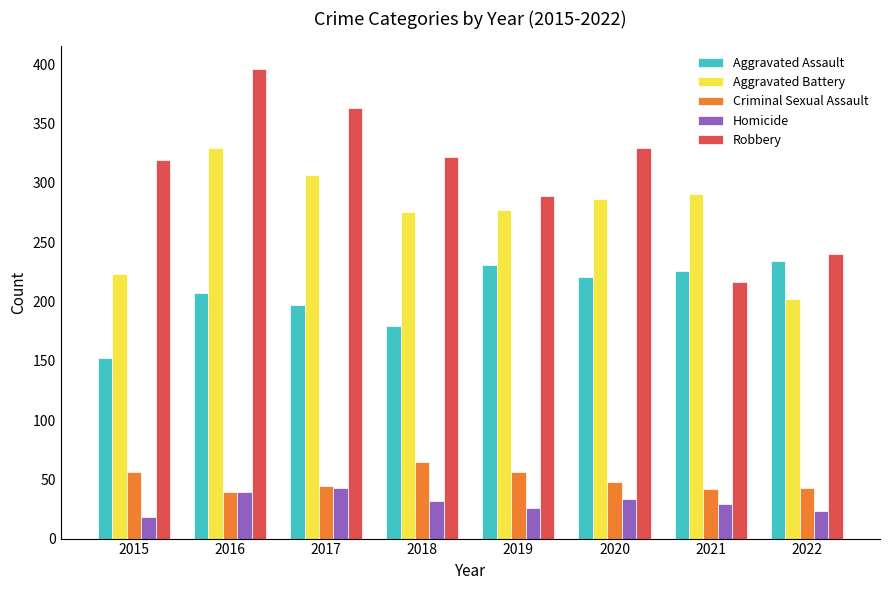

Between 2017 and 2020, which series saw the biggest shift?

Robbery